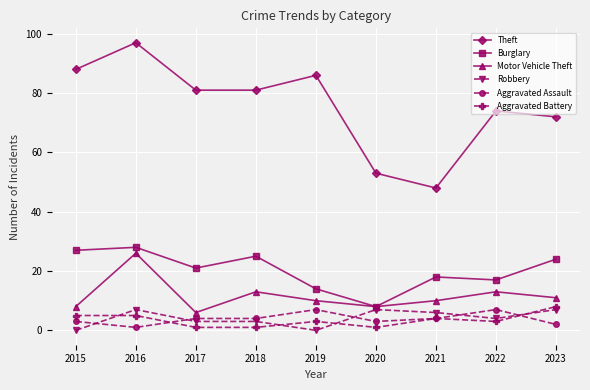

Which series has the largest total across all categories?

Theft